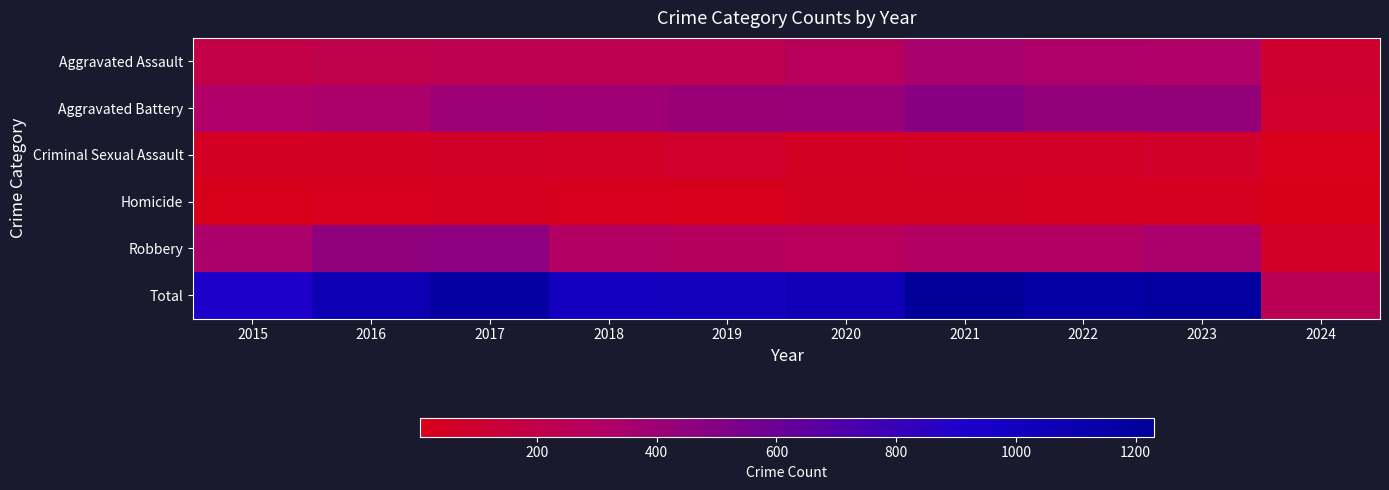

How many categories are shown in the chart?

10